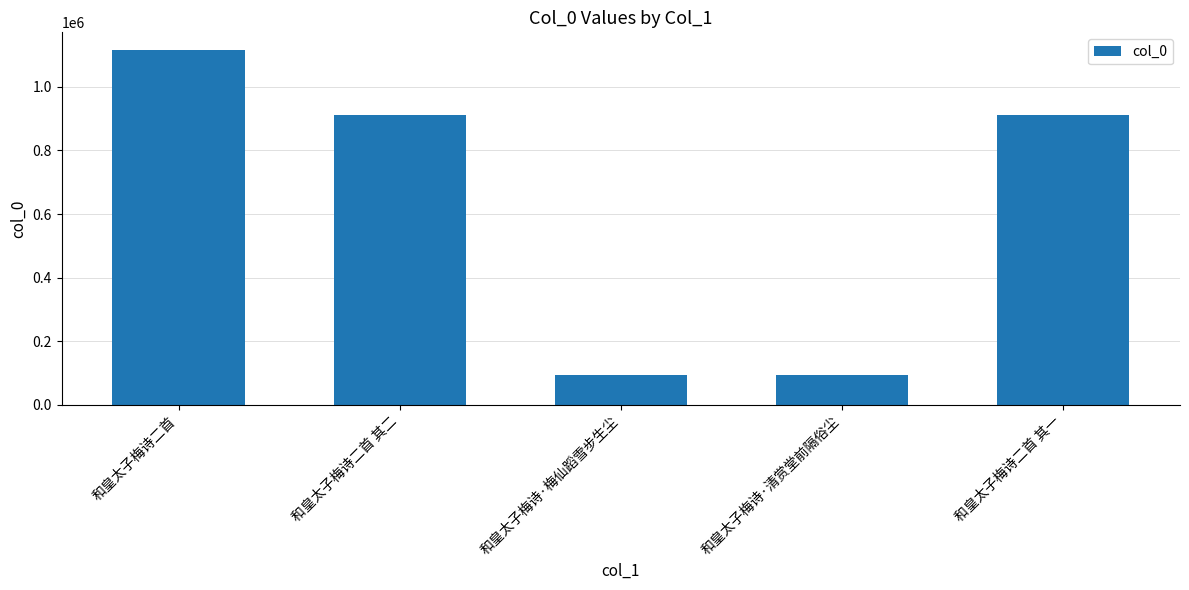

What is the change in value from 和皇太子梅诗·梅仙蹈雪步生尘 to 和皇太子梅诗二首 其一?

+820061